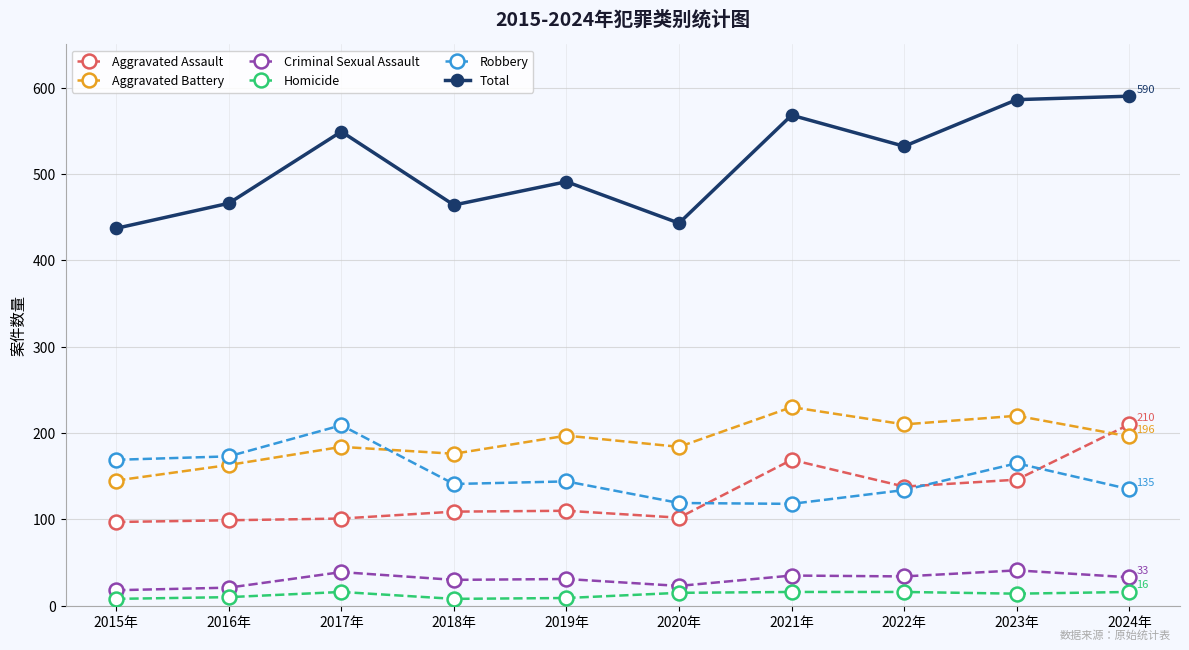

What is the greatest value displayed?

590